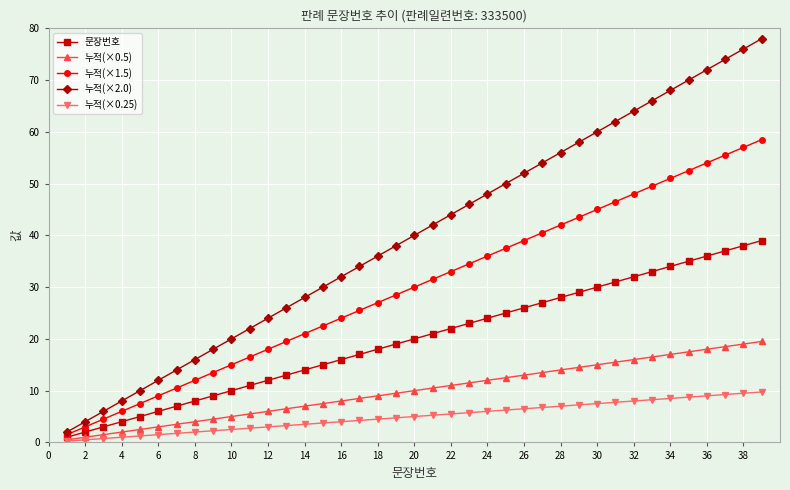

What is the maximum value for 누적(×0.25)?

9.8